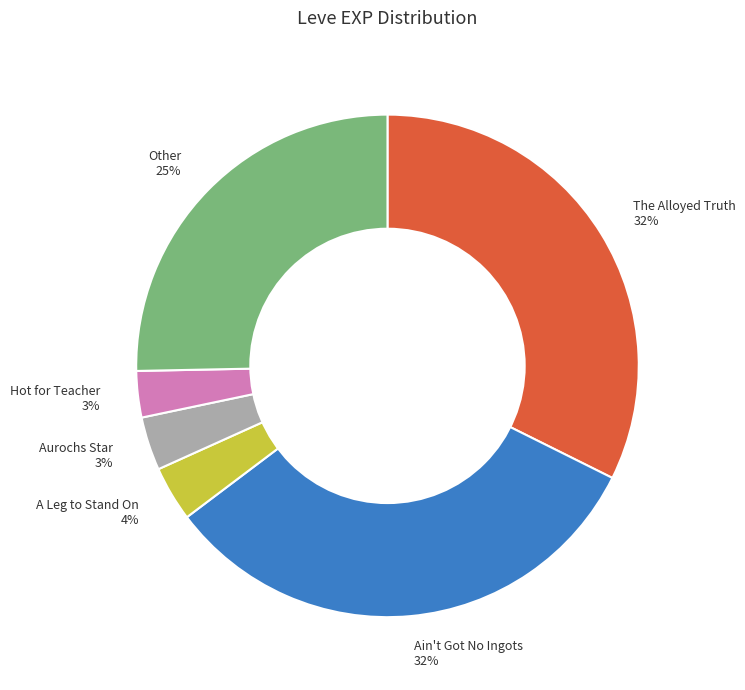

To the nearest percent, what portion does The Alloyed Truth 32% represent?

32%